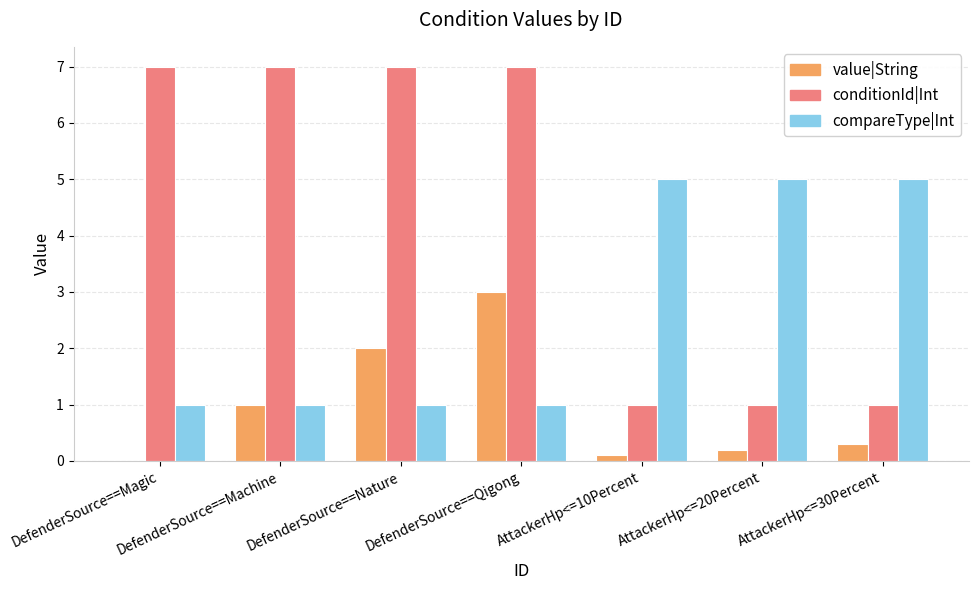

Which series has the largest total across all categories?

conditionId|Int